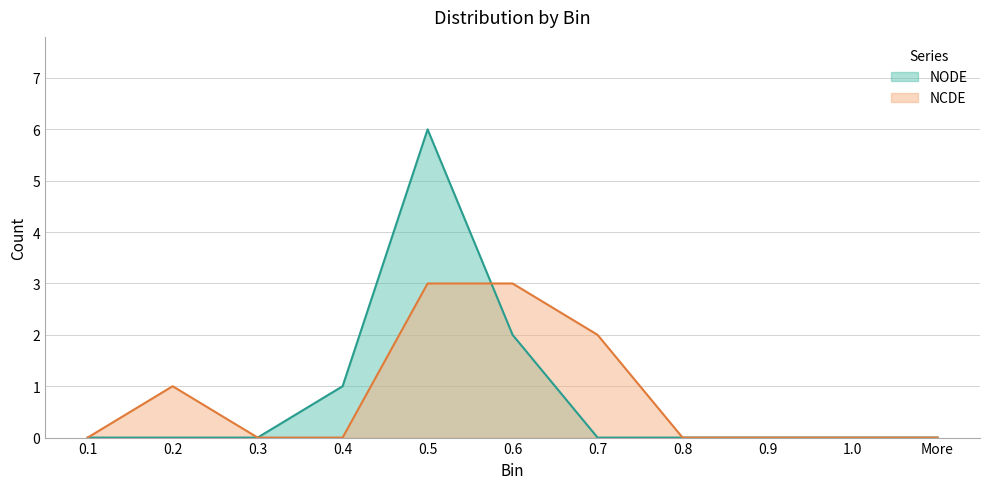

How many intersections are there between NODE and NCDE?

1